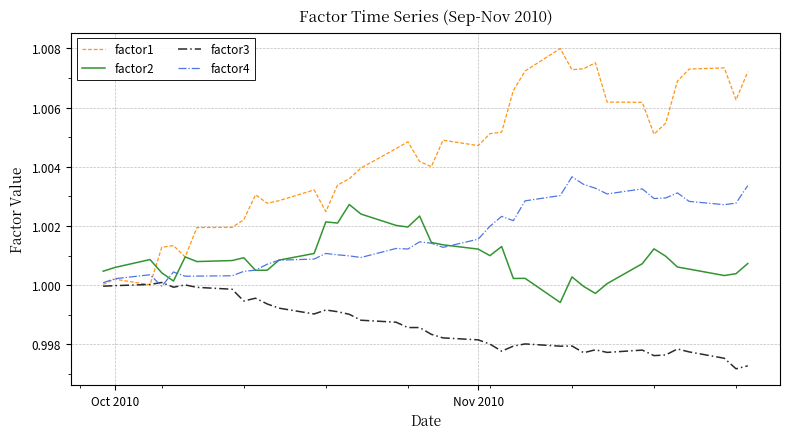

True or false: factor4 and factor3 cross at least once.

True